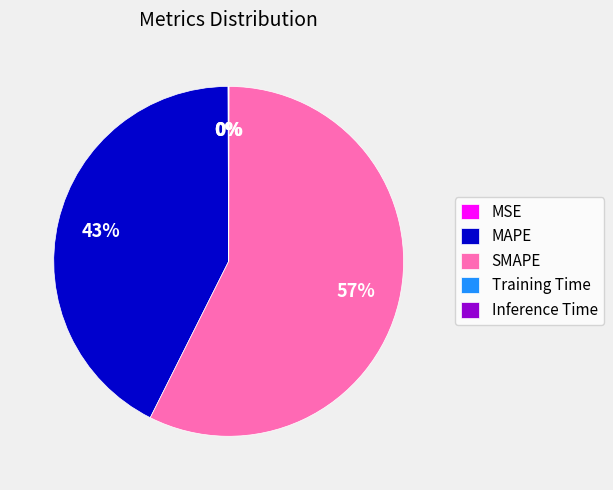

Is it true that SMAPE is 46% of the pie?

False